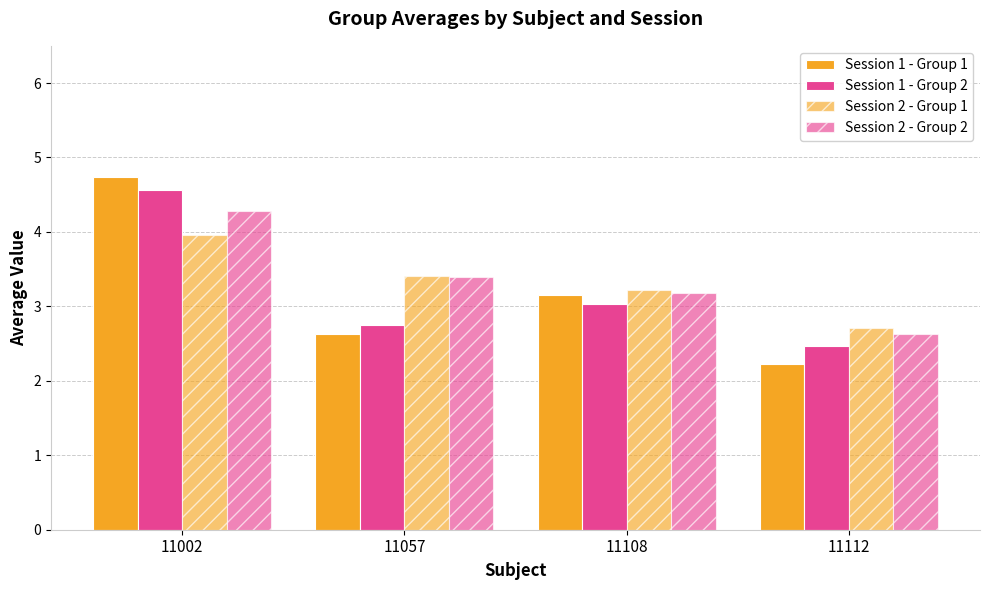

How many data points in Session 2 - Group 2 are above 3?

3